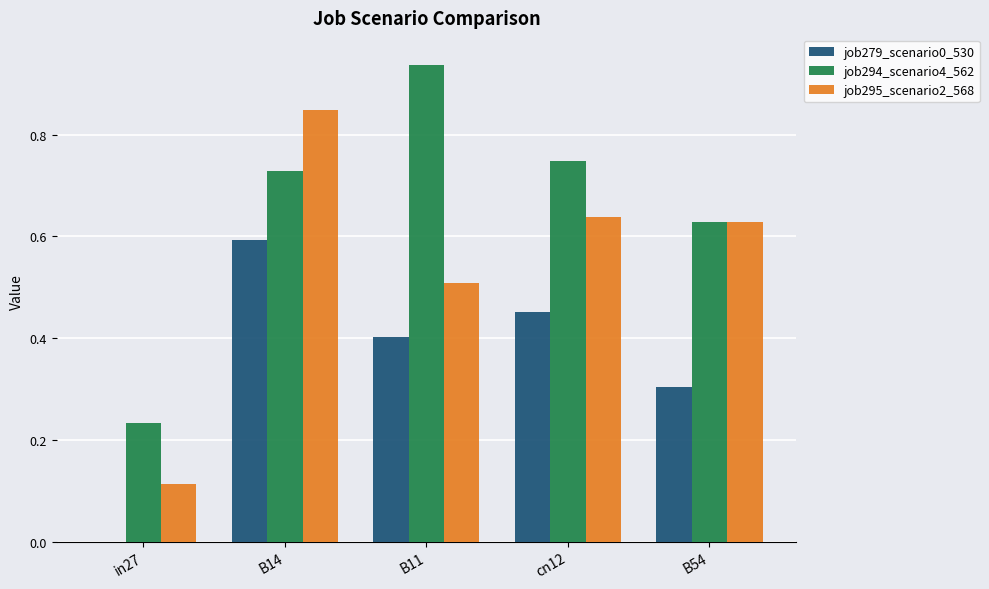

What are all the series names shown in the legend?

job279_scenario0_530, job294_scenario4_562, job295_scenario2_568